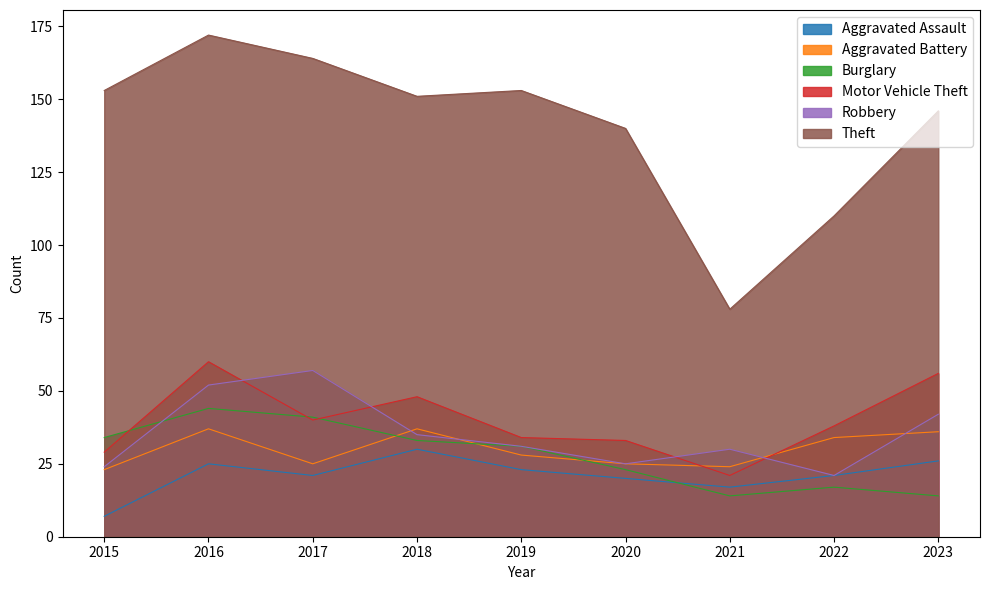

At which category does Burglary reach its first local valley?

2021